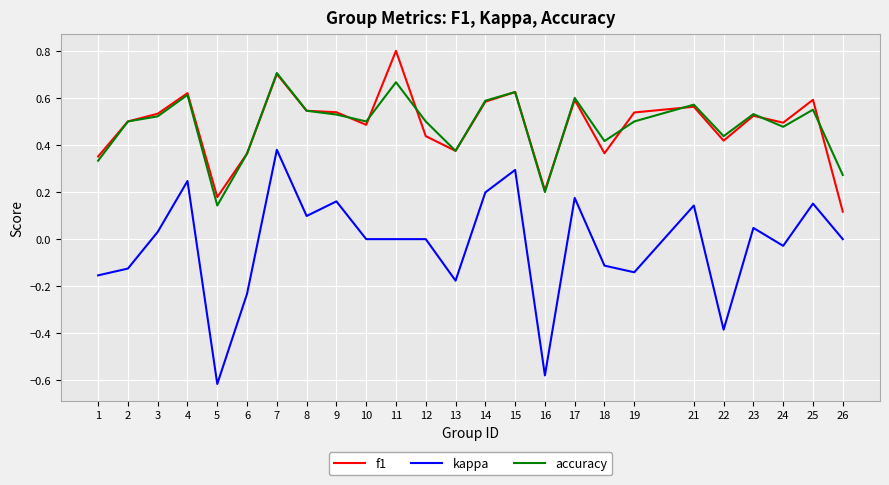

True or false: f1 and kappa intersect in this chart.

False